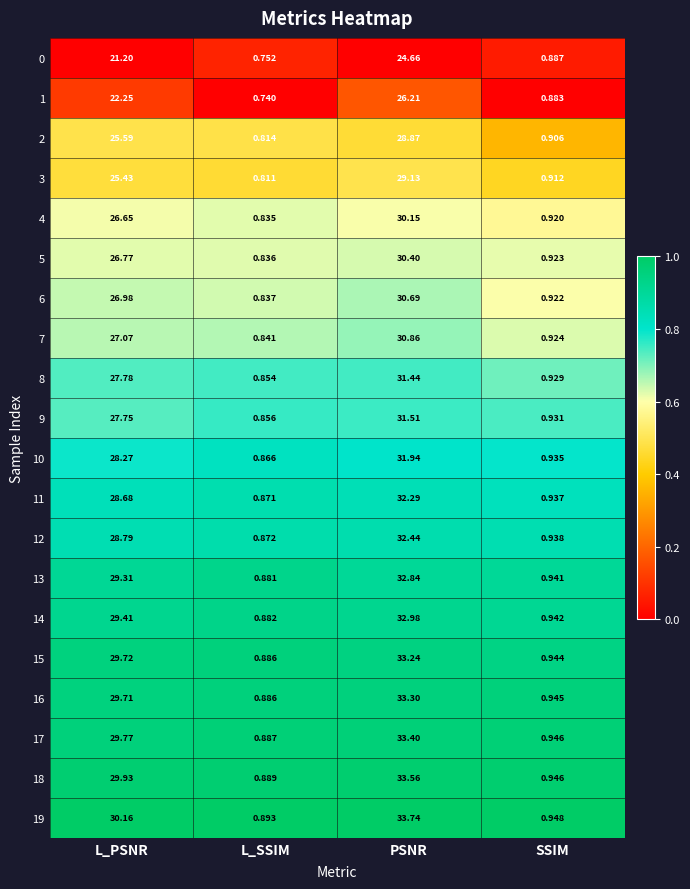

What is the difference between the highest and lowest values at L_PSNR?

9.0